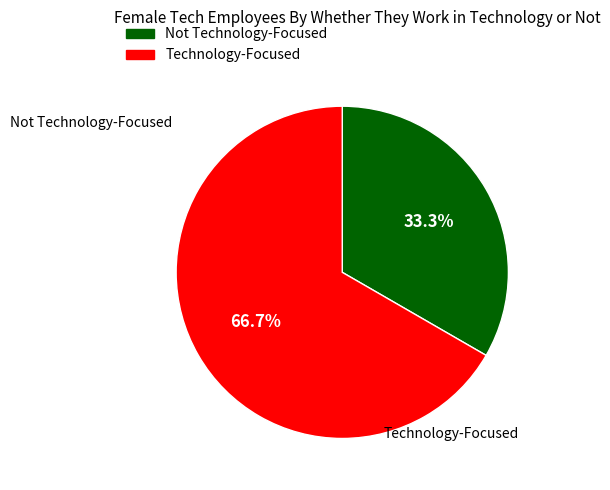

Does any single category account for the majority?

Yes